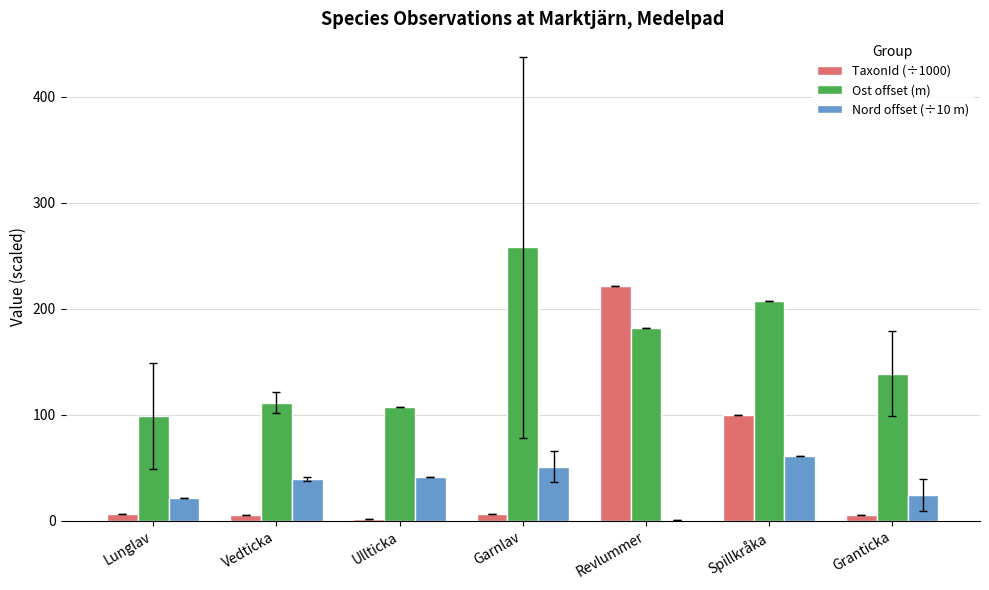

What is the greatest value displayed?

258.0